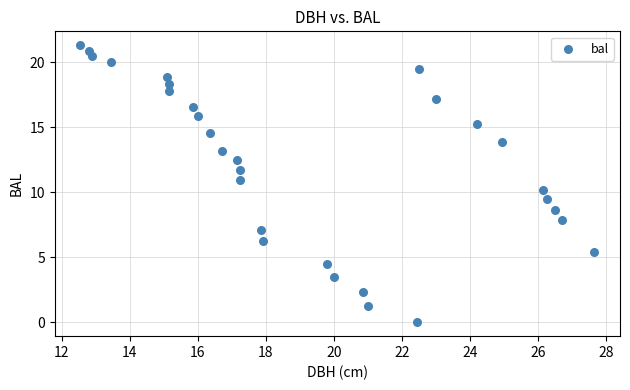

What is the range of Y values (max minus min)?

21.3